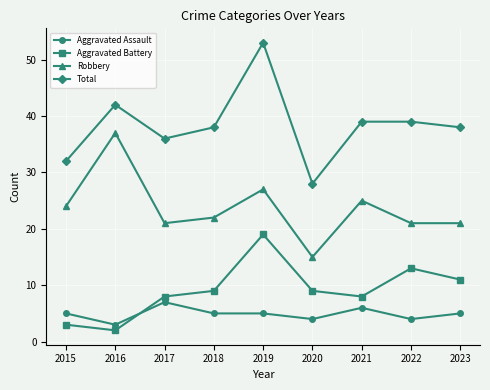

At how many categories does at least one series exceed 21?

9